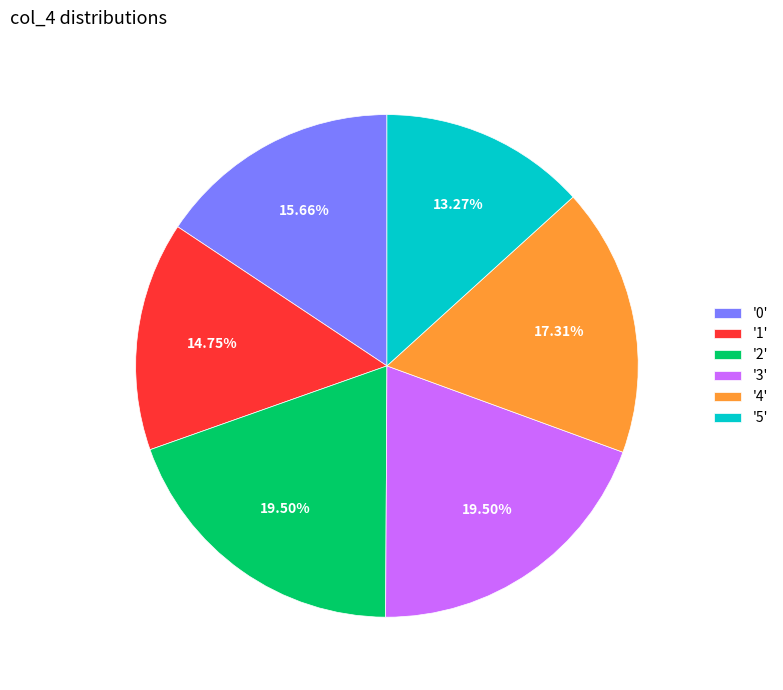

Which has a higher value, '5' or '3'?

'3'